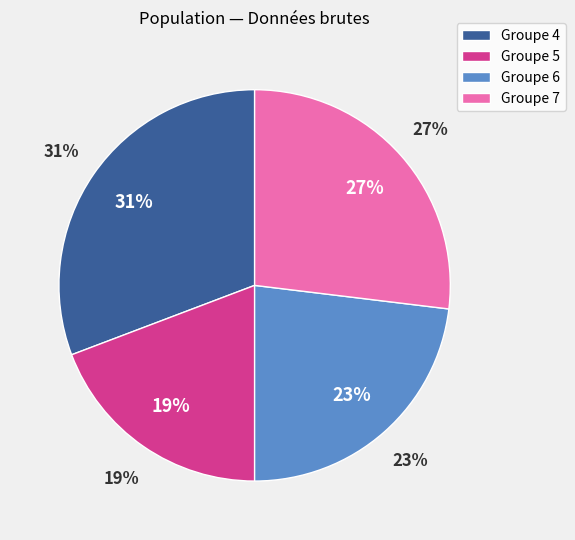

To the nearest percent, what is the difference between the largest and smallest slice percentages?

12%